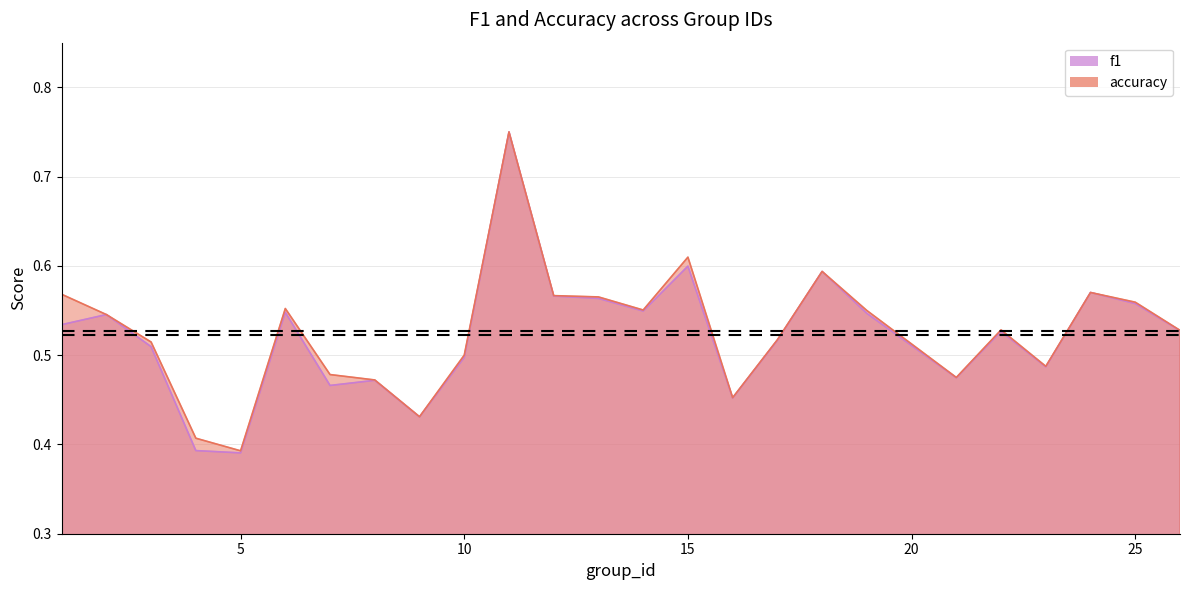

What is the sum of all f1 values?

13.1